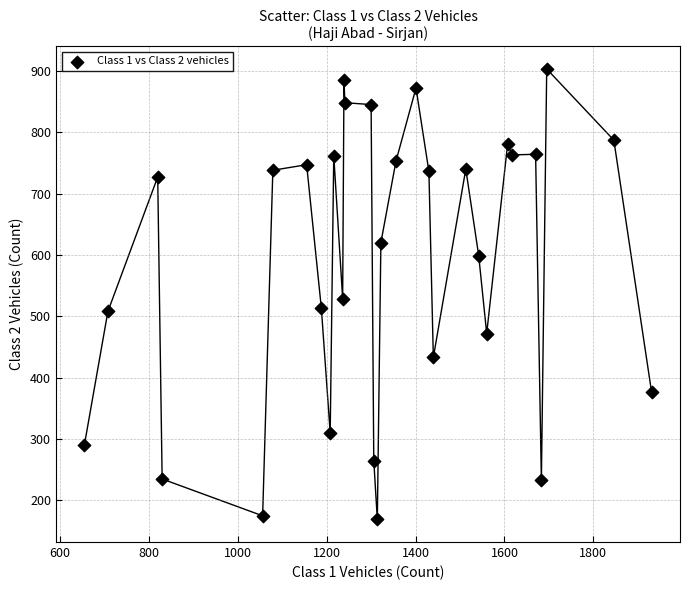

What is the range of Y values (max minus min)?

734